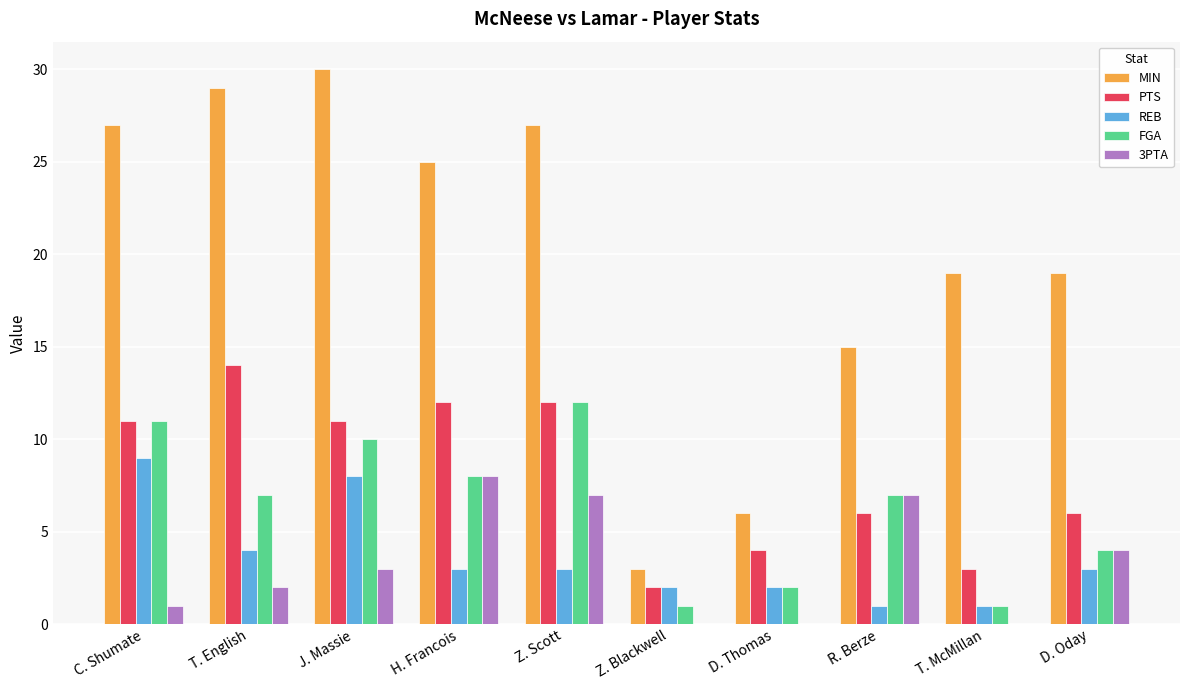

Between R. Berze and T. McMillan, which series saw the biggest shift?

3PTA